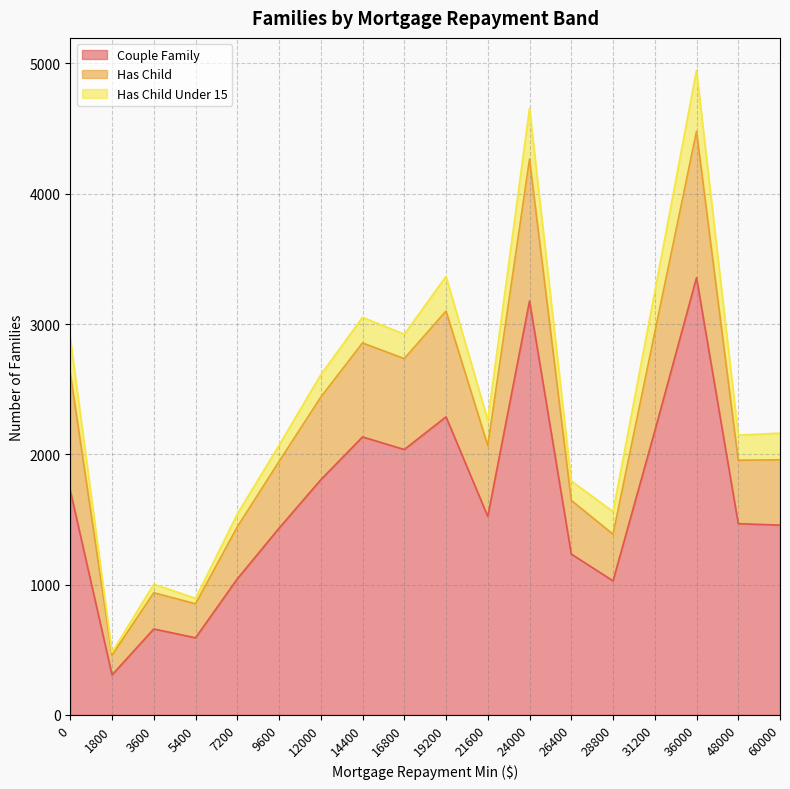

What is the smallest value displayed?

307